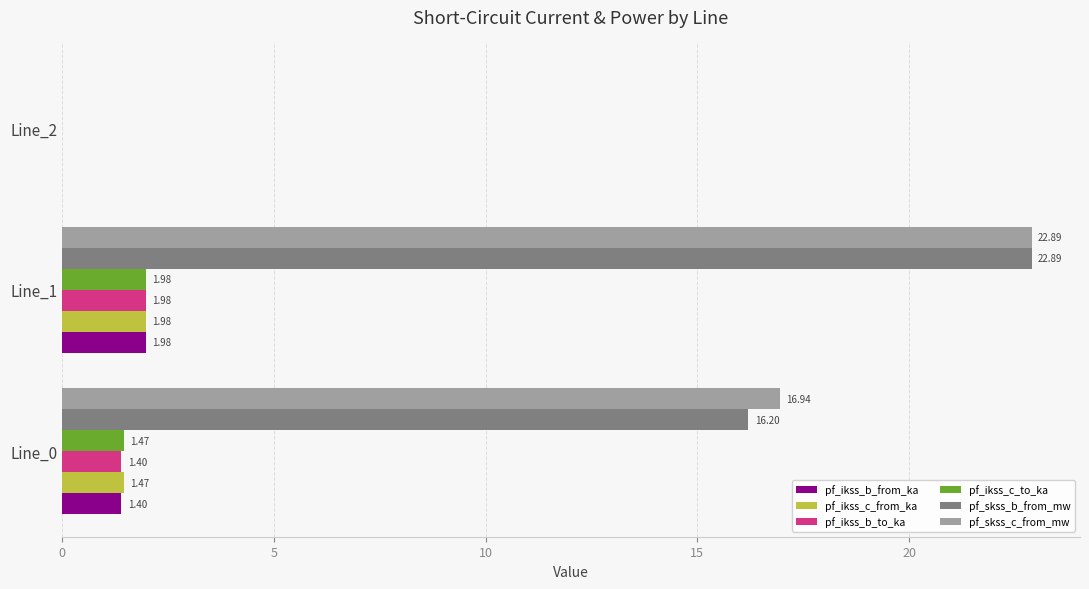

Between Line_0 and Line_2, which series saw the biggest shift?

pf_skss_c_from_mw